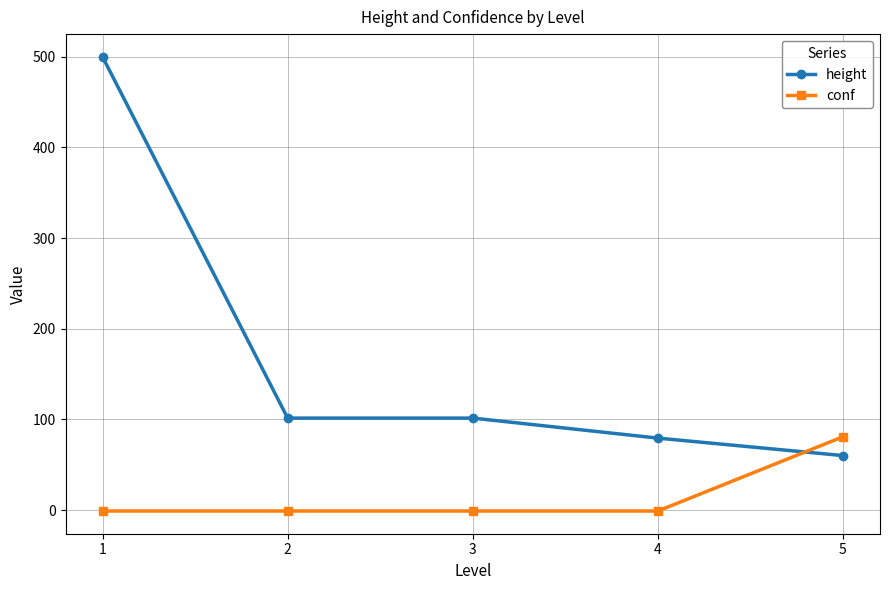

What is the value of the height point at the 4th from the left?

79.4